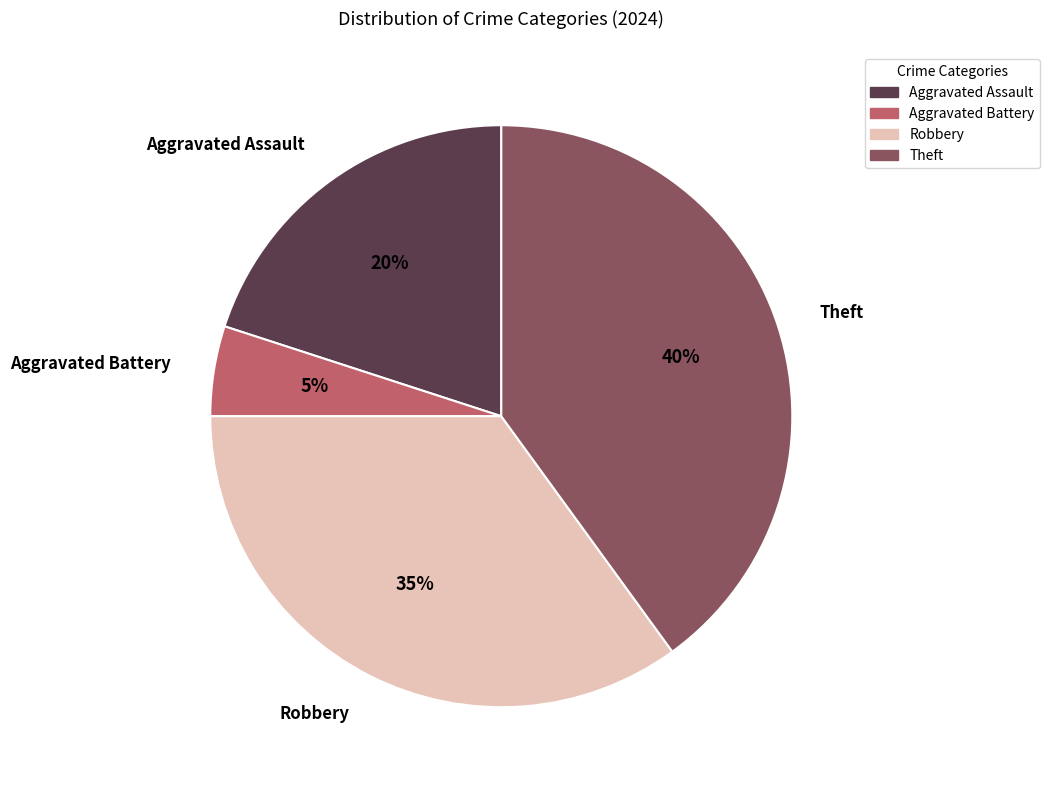

Which has a higher value, Theft or Aggravated Battery?

Theft